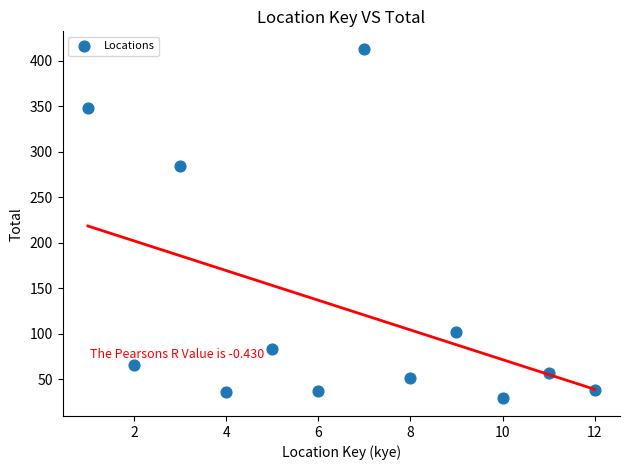

What is the range of Y values (max minus min)?

384